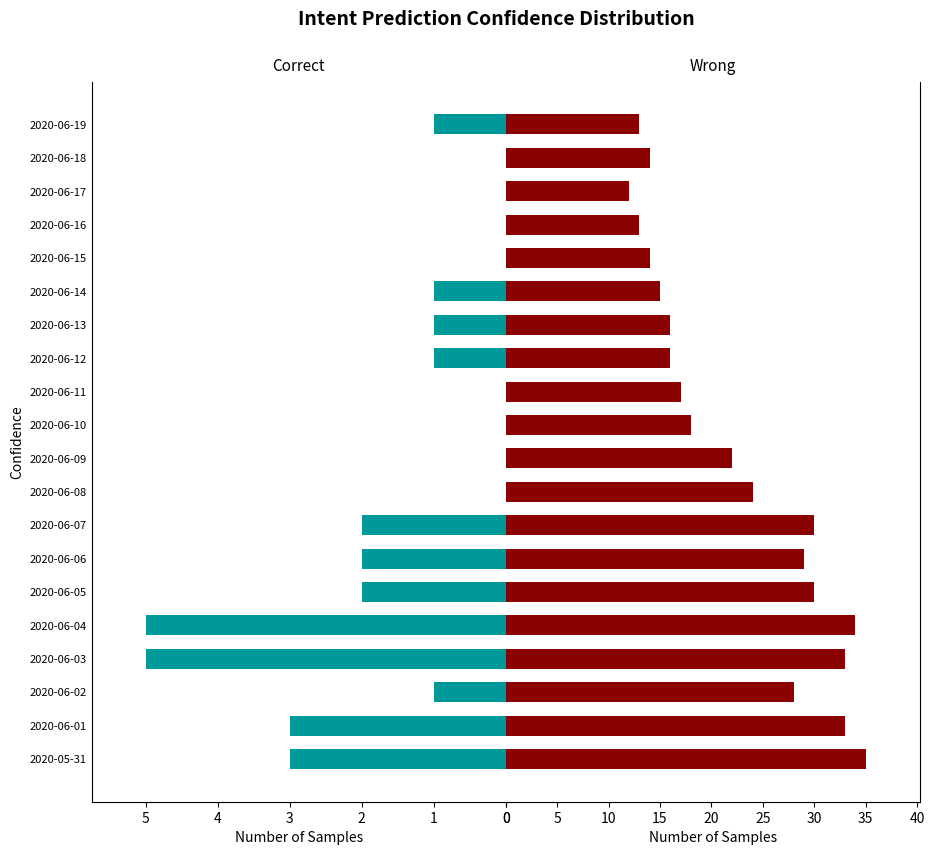

True or false: Wrong has a value of 34 at 2020-06-04.

True